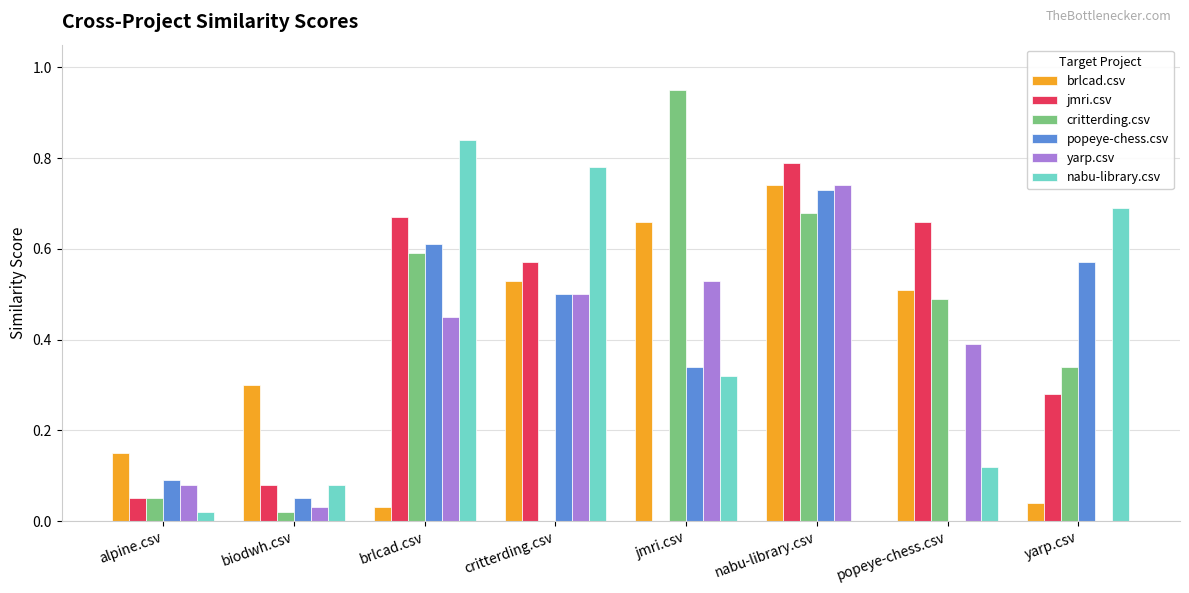

Is the value of popeye-chess.csv at brlcad.csv greater than the value of nabu-library.csv at critterding.csv?

No